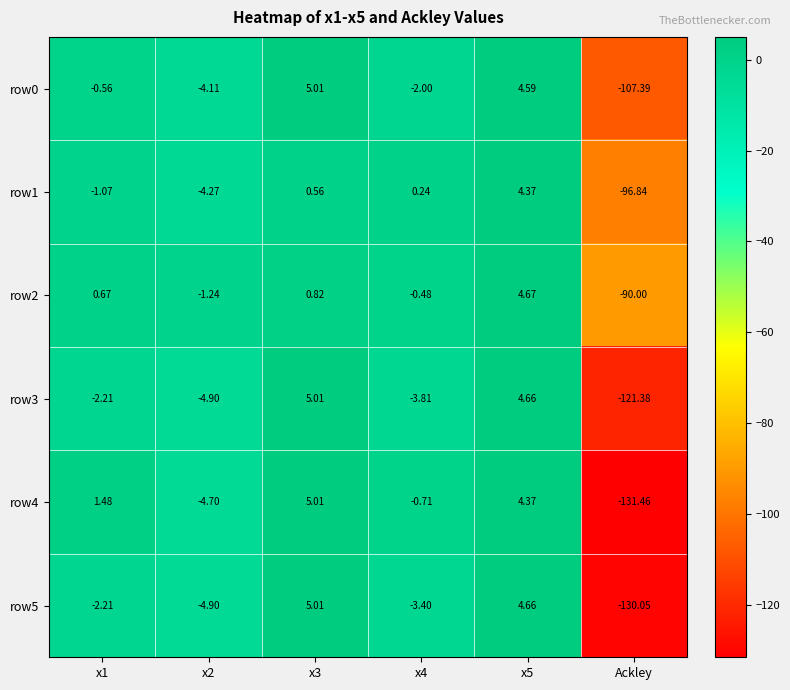

Which category has the lowest value across all series?

Ackley